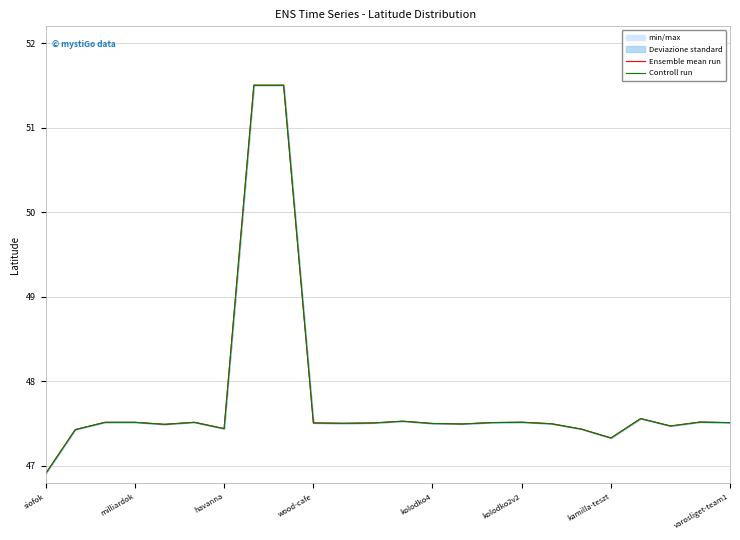

Count the number of data series in this chart.

2